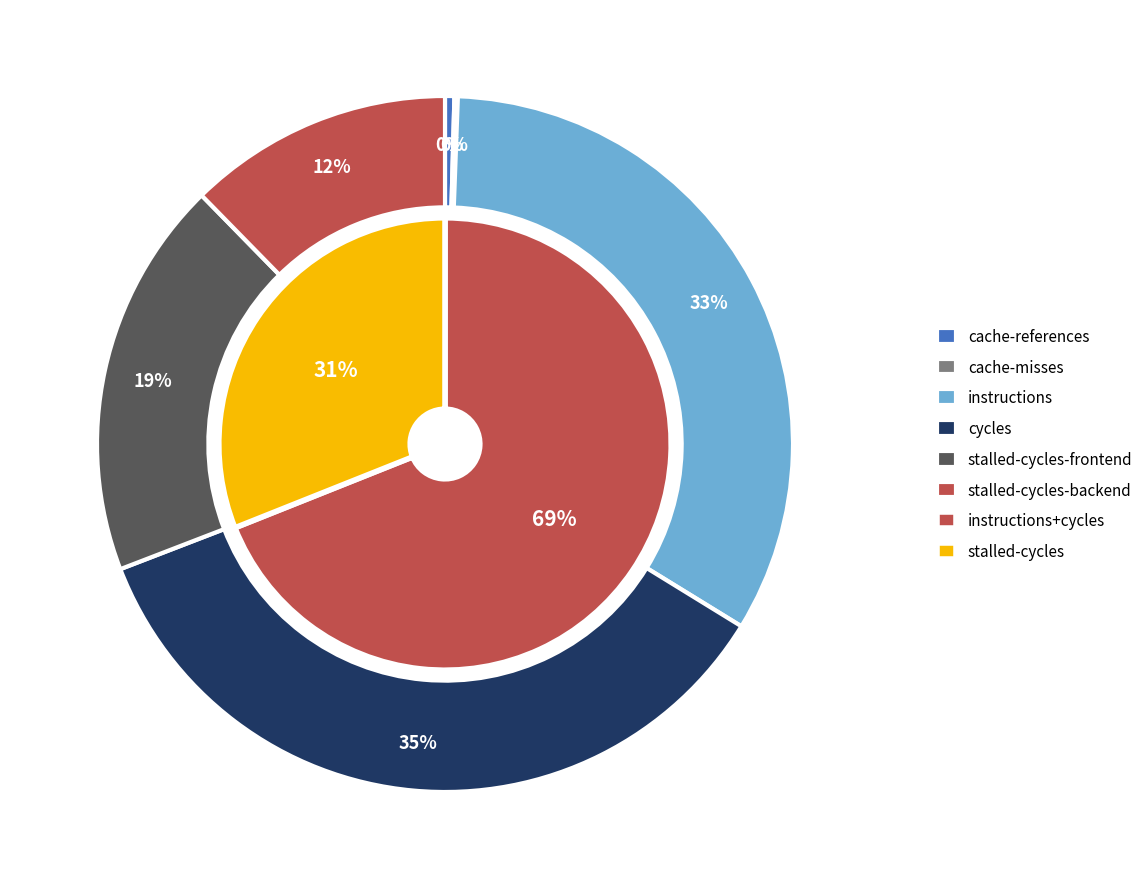

True or false: instructions accounts for 46% of the total.

False